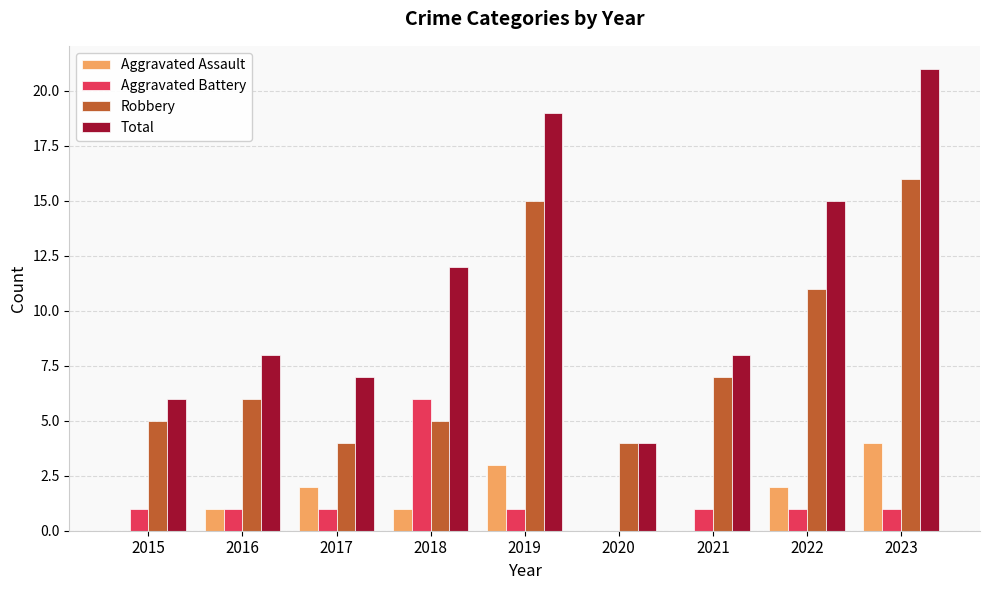

Where is Robbery nearest to the value 10?

2022